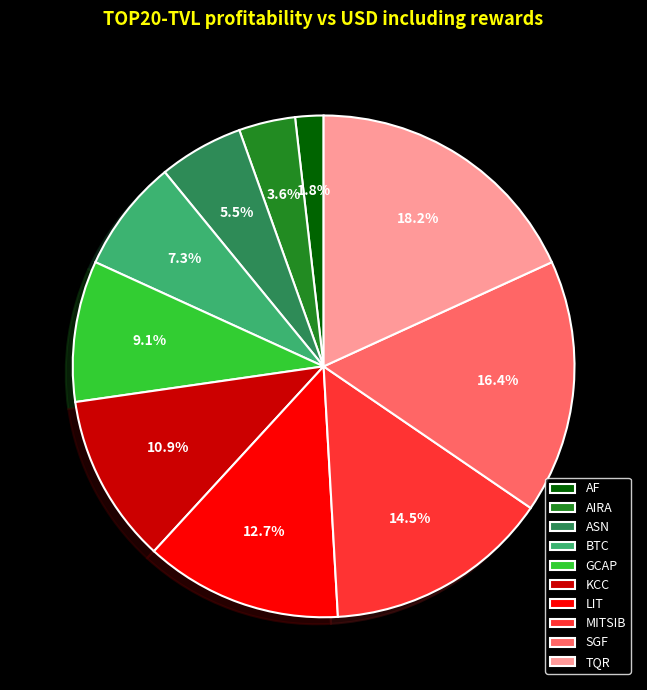

Is it true that ASN is 1% of the pie?

False